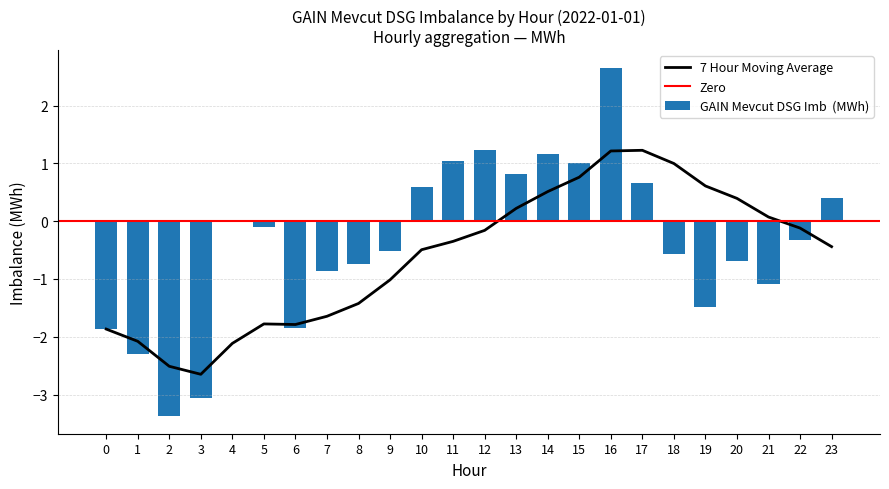

How many bars are there in total?

24